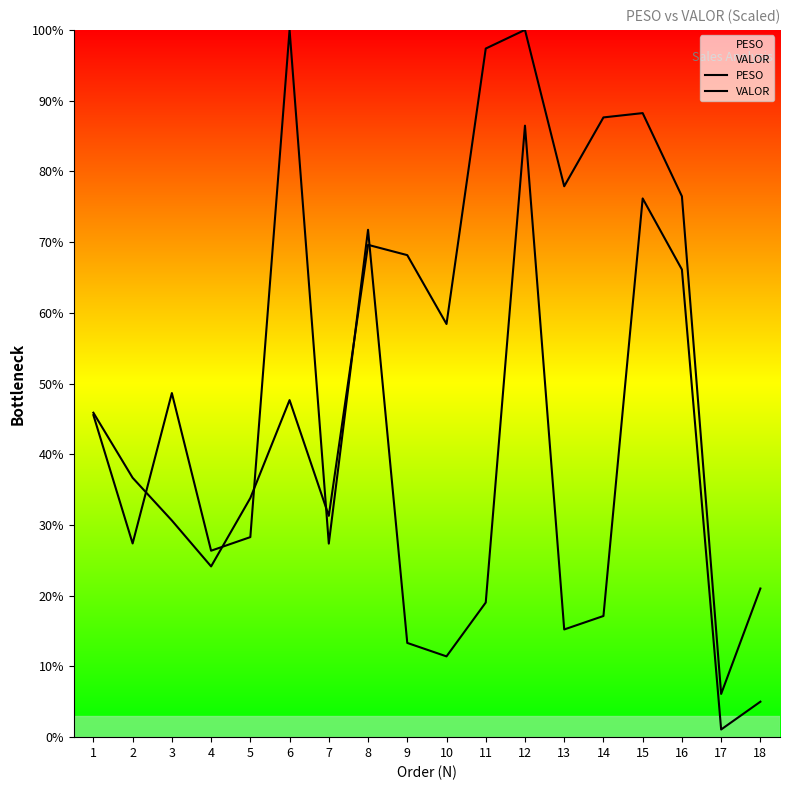

At how many categories does at least one series exceed 77?

6